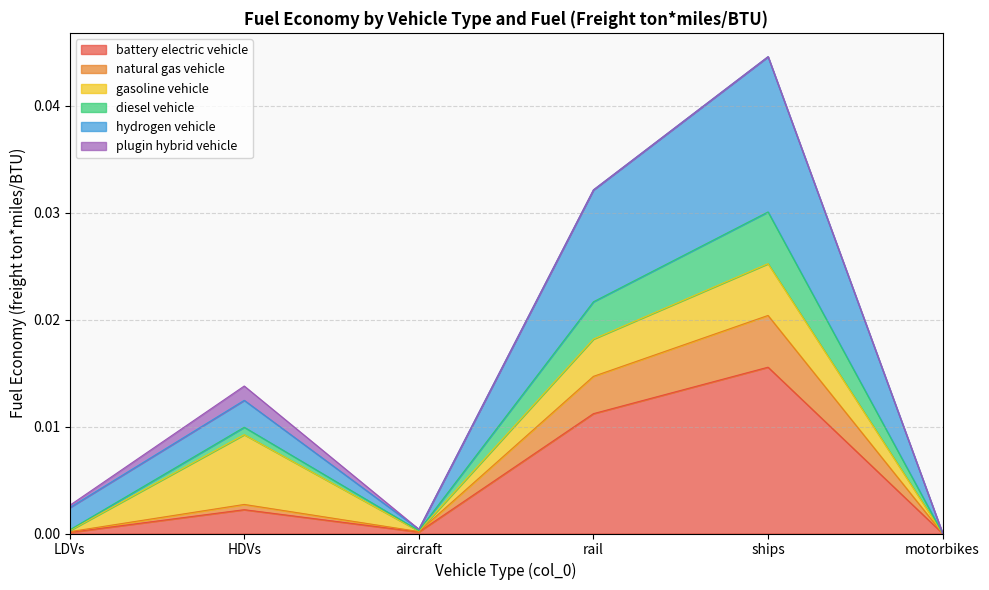

Where is the first local maximum for natural gas vehicle?

HDVs